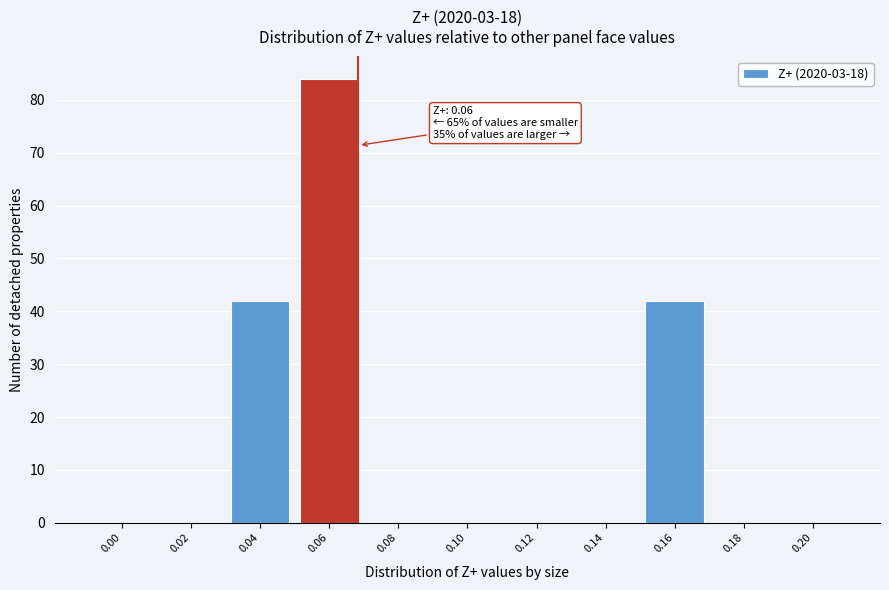

Reading left to right, list all the values displayed in this chart.

0.00=0	0.02=0	0.04=42	0.06=84	0.08=0	0.10=0	0.12=0	0.14=0	0.16=42	0.18=0	0.20=0